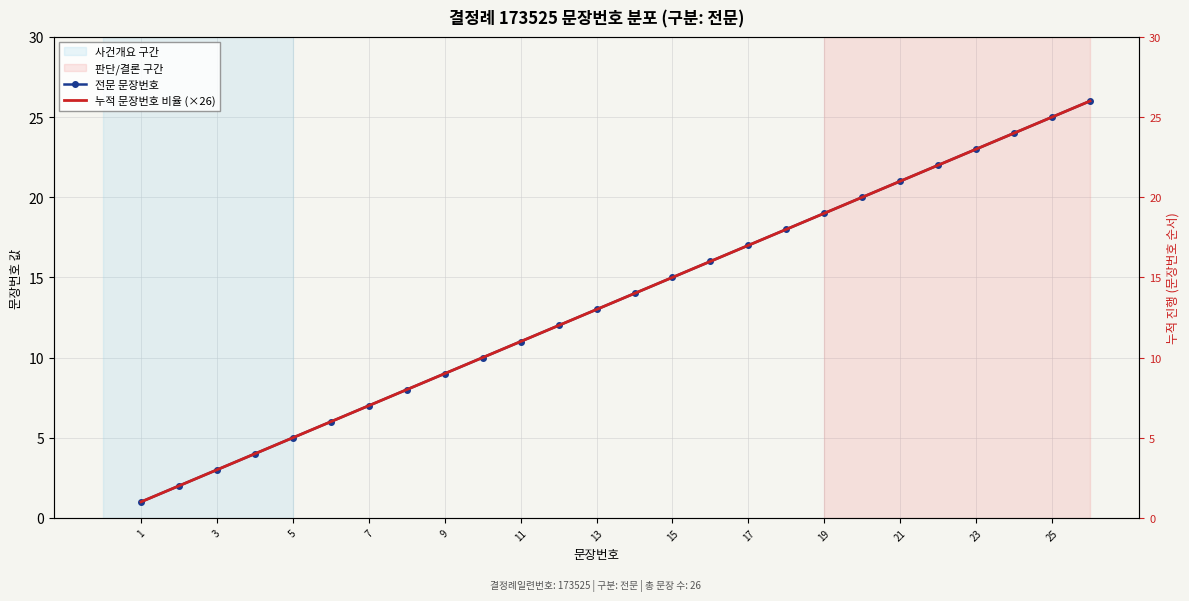

Is it true that 전문 문장번호 equals 17 at 17?

True